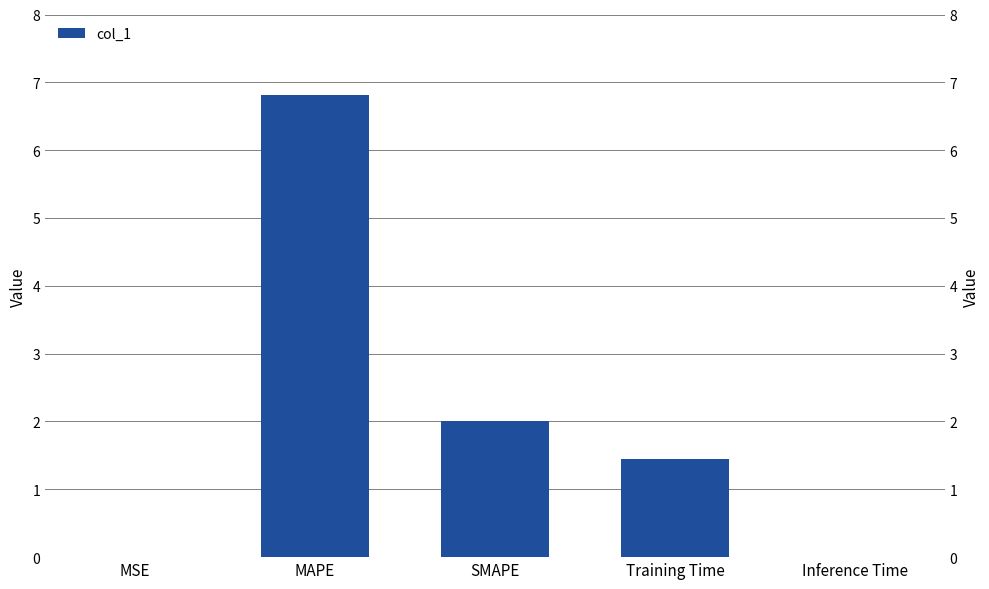

How many bars are there in total?

5